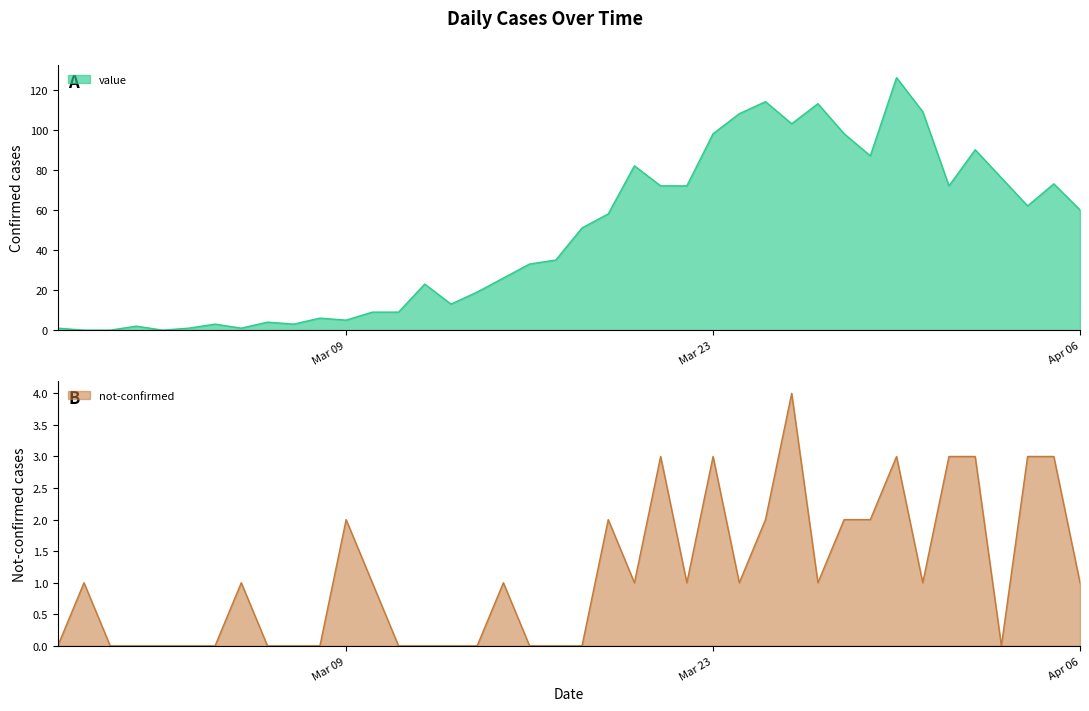

The not-confirmed series shows 0 at 2020-03-05. True or false?

False